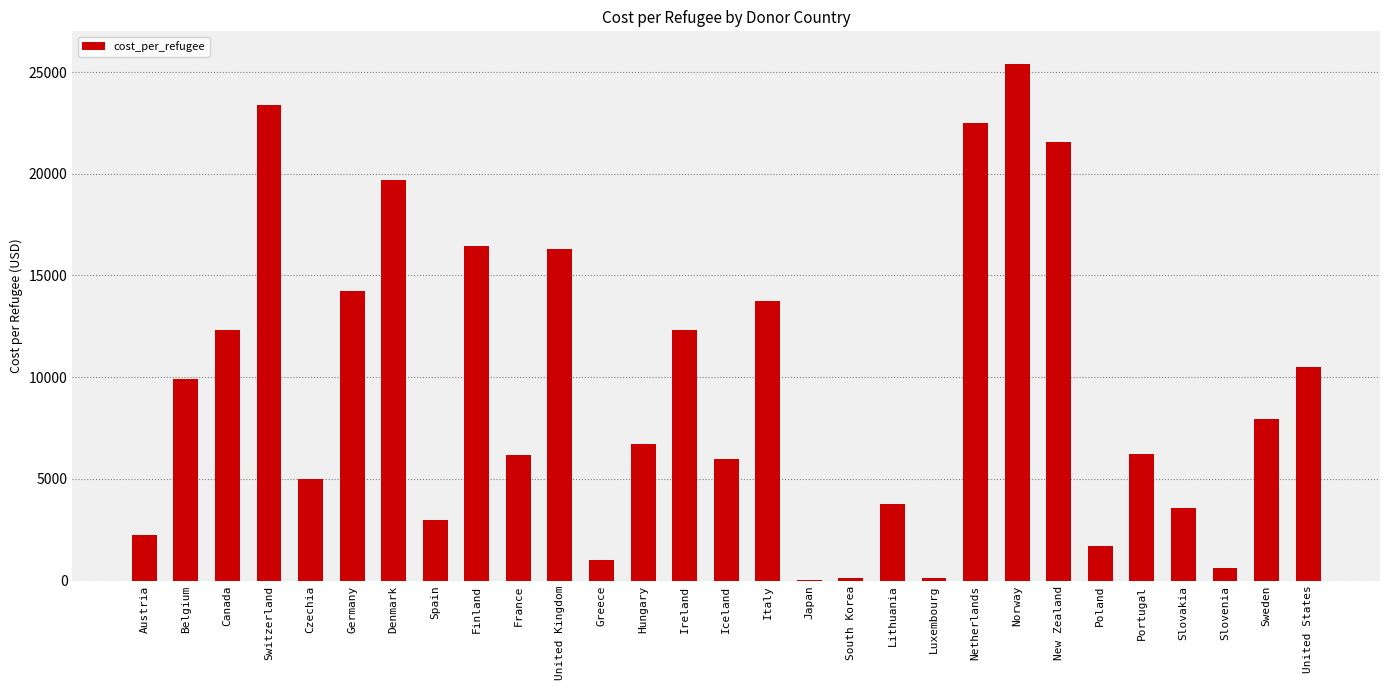

What is the sum of the values at Czechia and Greece?

6036.0